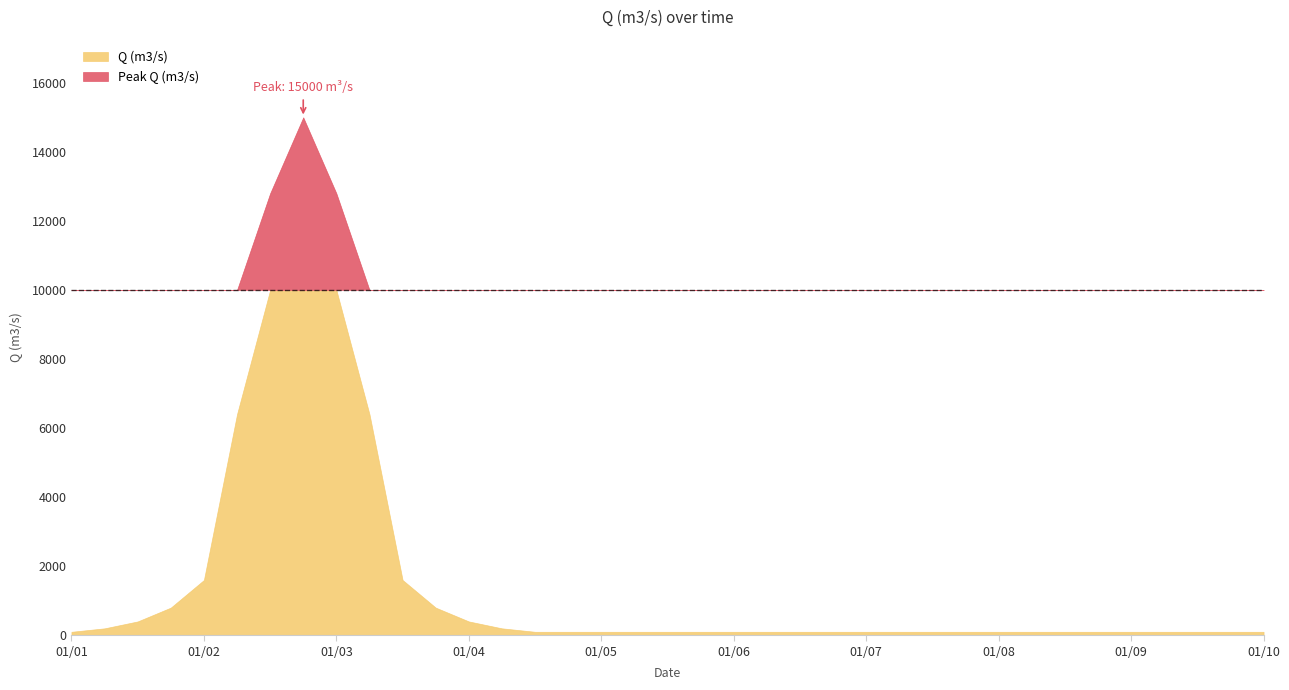

Is it true that the value at 2012-01-02 06:00:00 is 6400?

True